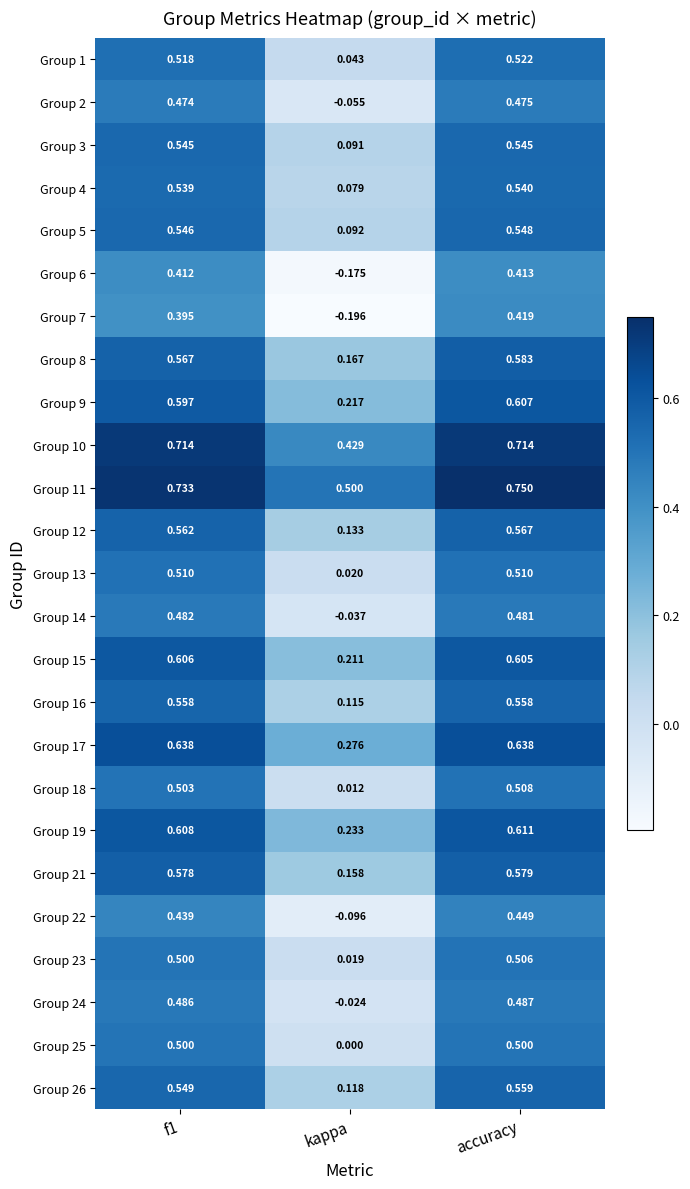

What is the total value across all series at f1?

13.6